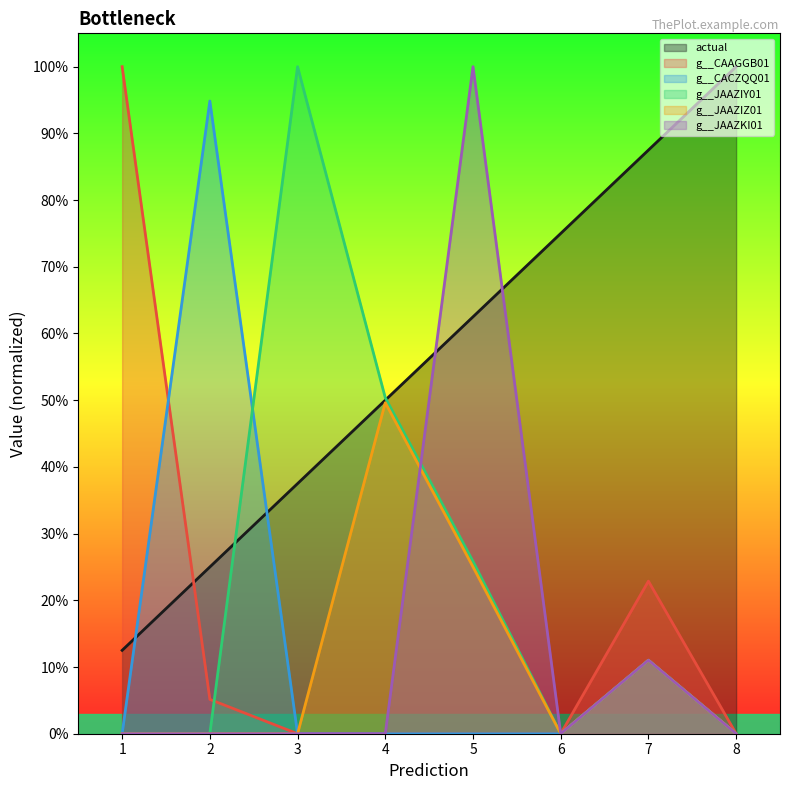

Reading left to right, what are all the values shown in this chart?

actual: 1=0.1	2=0.2	3=0.4	4=0.5	5=0.6	6=0.8	7=0.9	8=1.0
g__CAAGGB01: 1=1.0	2=0.1	3=0.0	4=0.0	5=0.0	6=0.0	7=0.2	8=0.0
g__CACZQQ01: 1=0.0	2=0.9	3=0.0	4=0.0	5=0.0	6=0.0	7=0.1	8=0.0
g__JAAZIY01: 1=0.0	2=0.0	3=1.0	4=0.5	5=0.3	6=0.0	7=0.1	8=0.0
g__JAAZIZ01: 1=0.0	2=0.0	3=0.0	4=0.5	5=0.3	6=0.0	7=0.1	8=0.0
g__JAAZKI01: 1=0.0	2=0.0	3=0.0	4=0.0	5=1.0	6=0.0	7=0.1	8=0.0